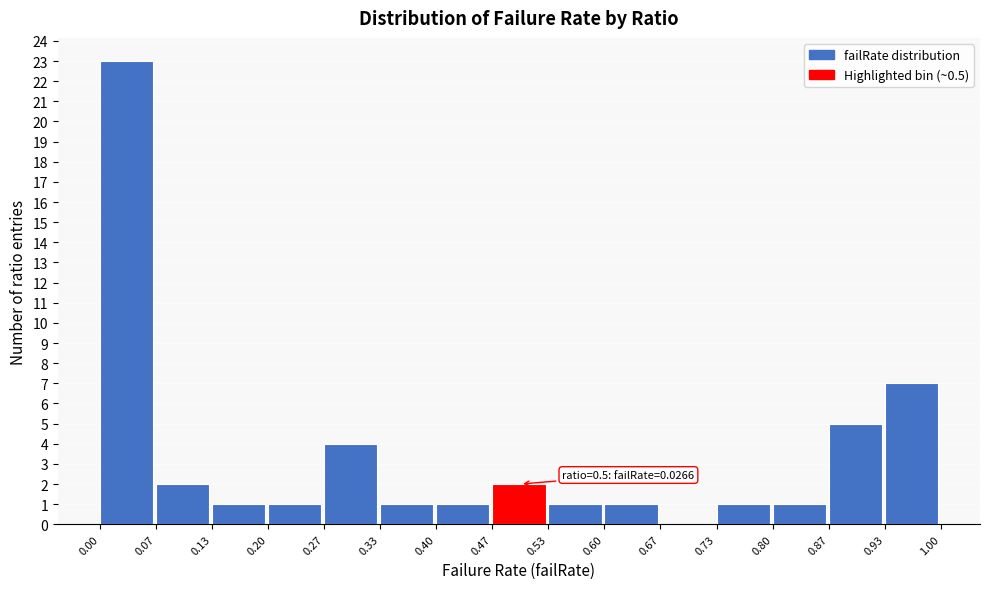

Over which range of the x-axis is the bar tallest?

0.00 to 0.07